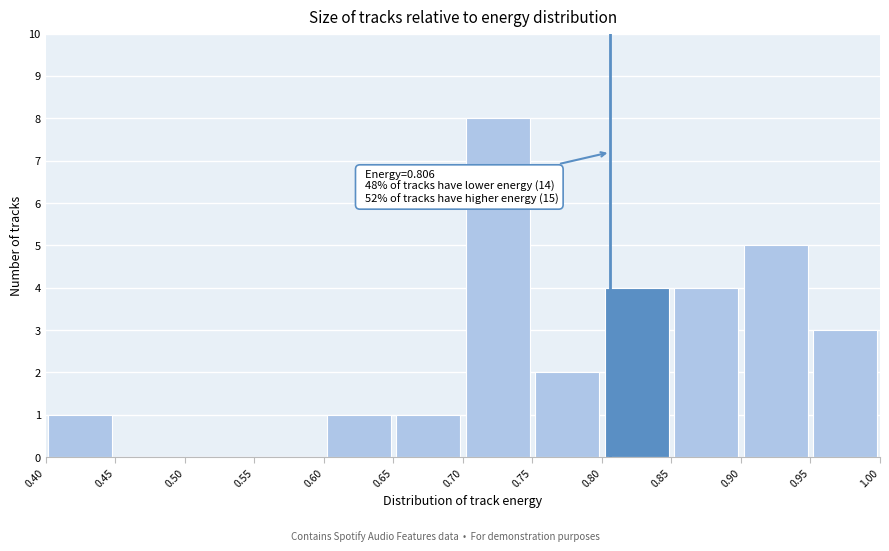

Which range on the x-axis has the tallest bar?

0.70 to 0.75